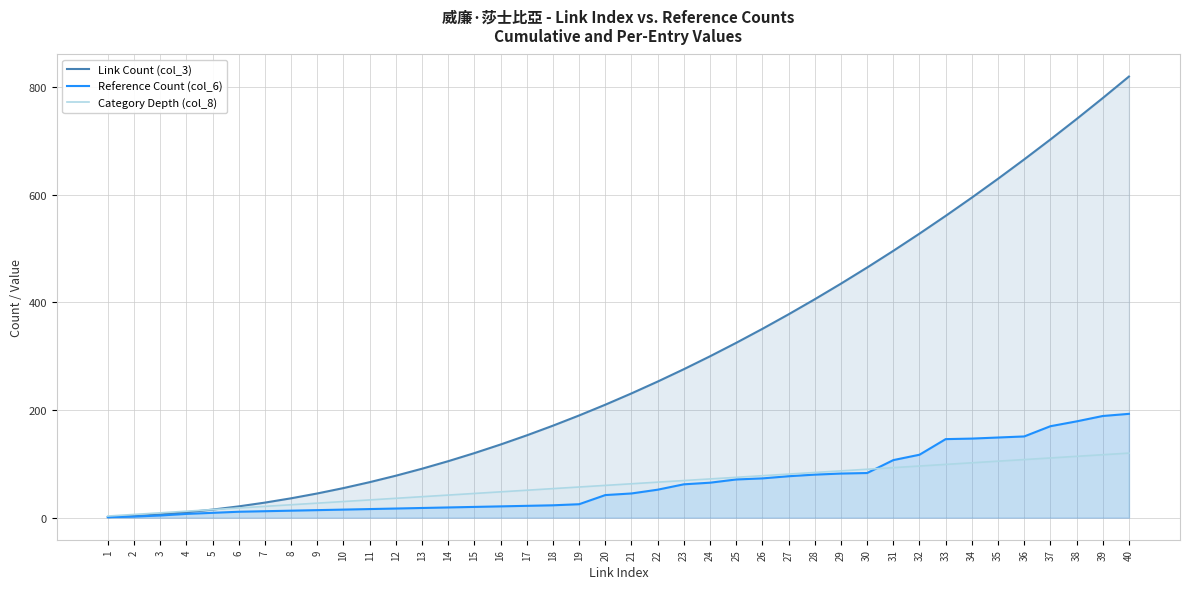

Between which two adjacent categories do Category Depth (col_8) and Reference Count (col_6) first intersect?

30 and 31